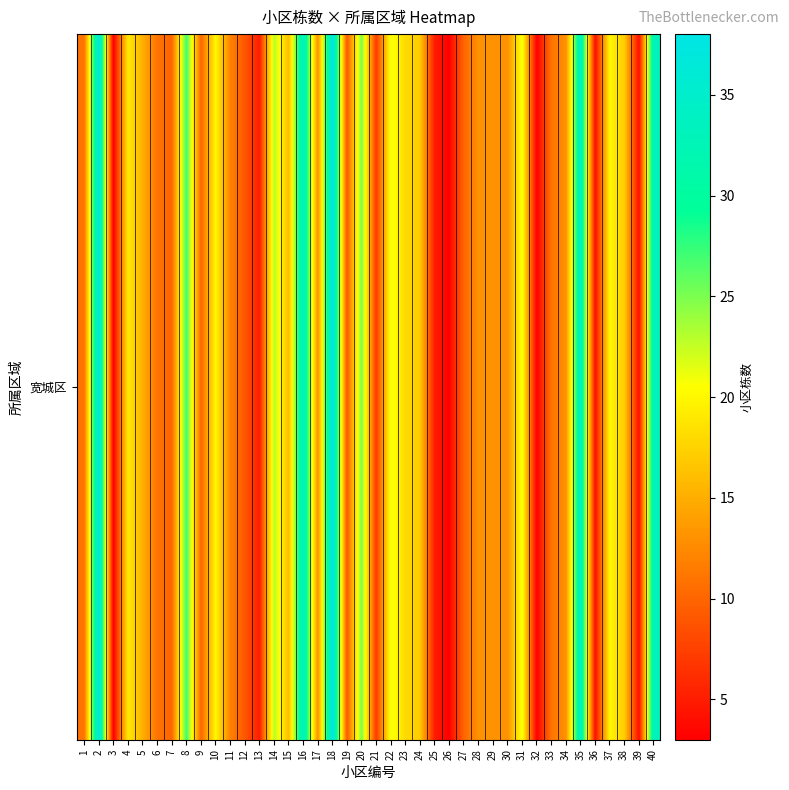

How many data points are above 13?

18